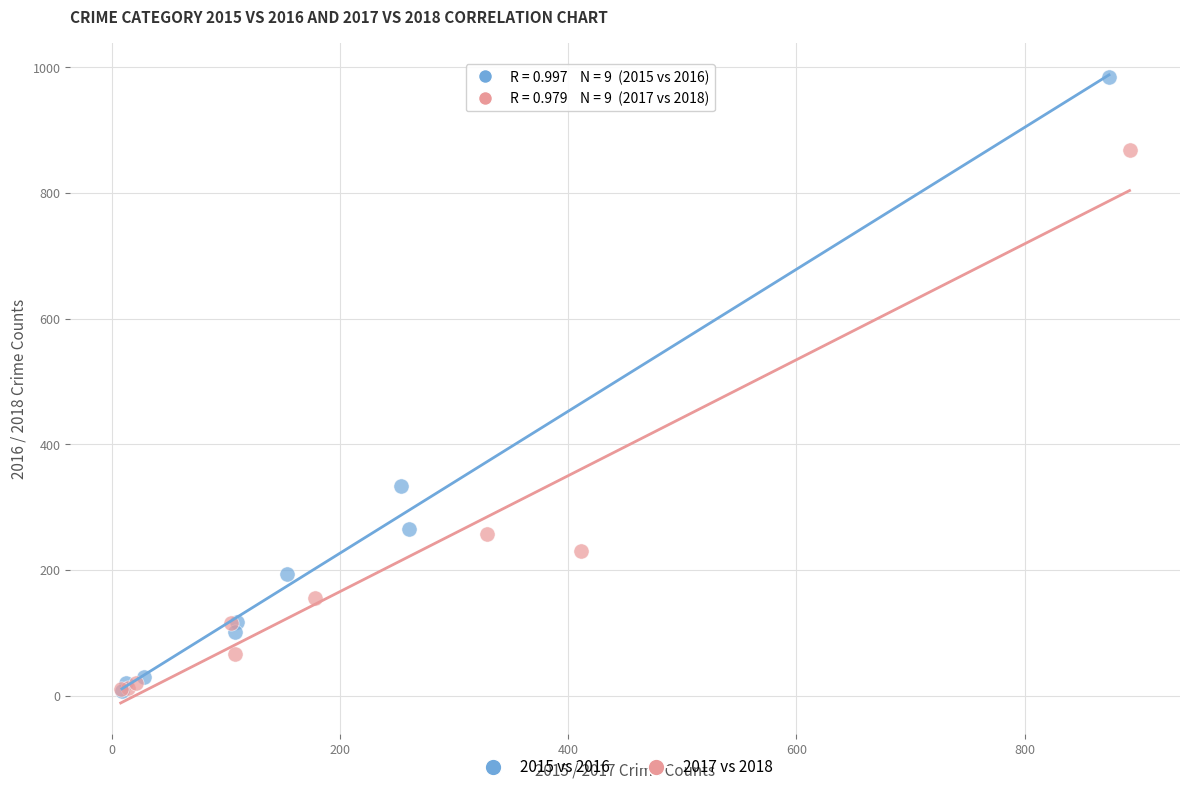

Which series reaches the maximum Y coordinate?

2015 vs 2016